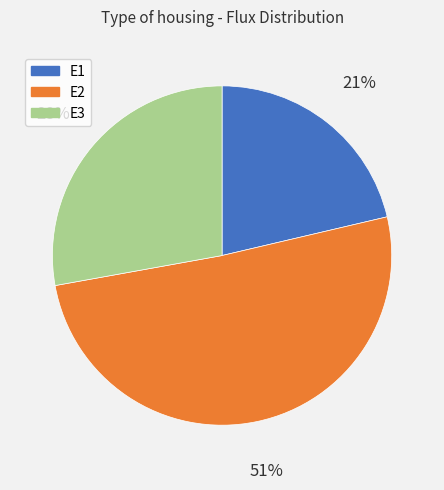

Do E2 and E3 together represent more than half of the pie?

Yes